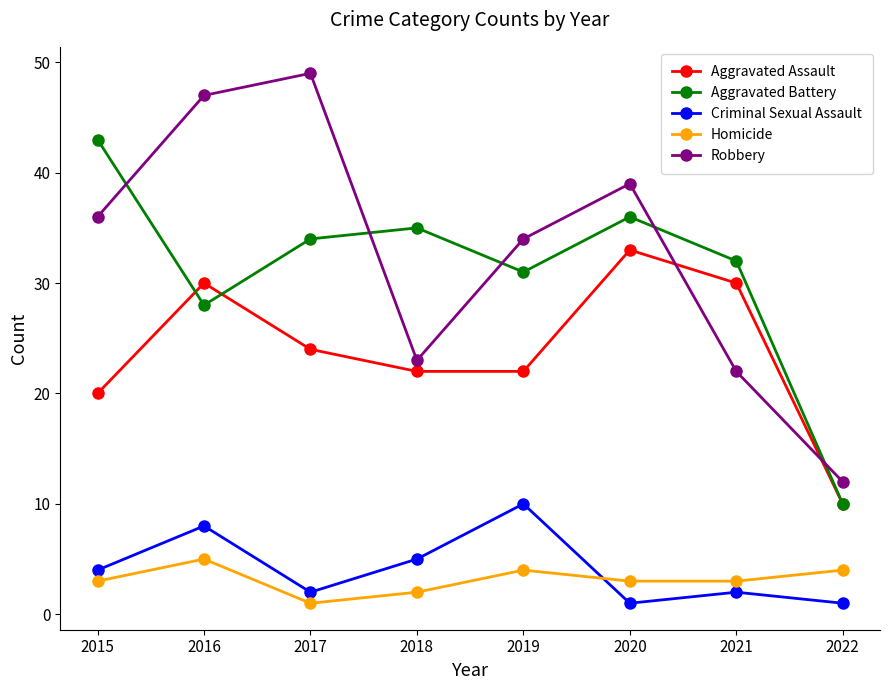

How many data points in Robbery are less than 36?

4